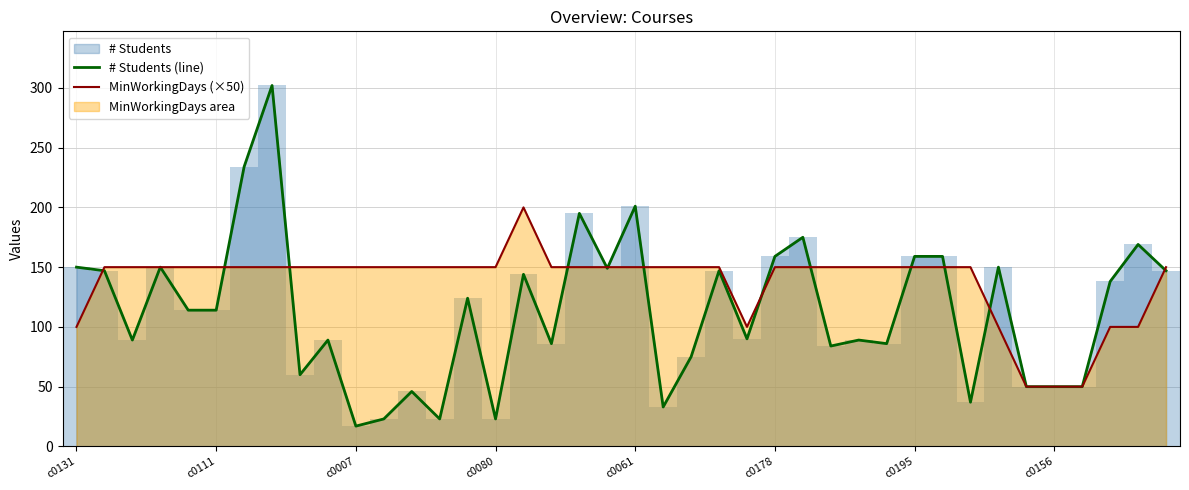

The value of MinWorkingDays (×50) at 9 is 34. True or false?

False